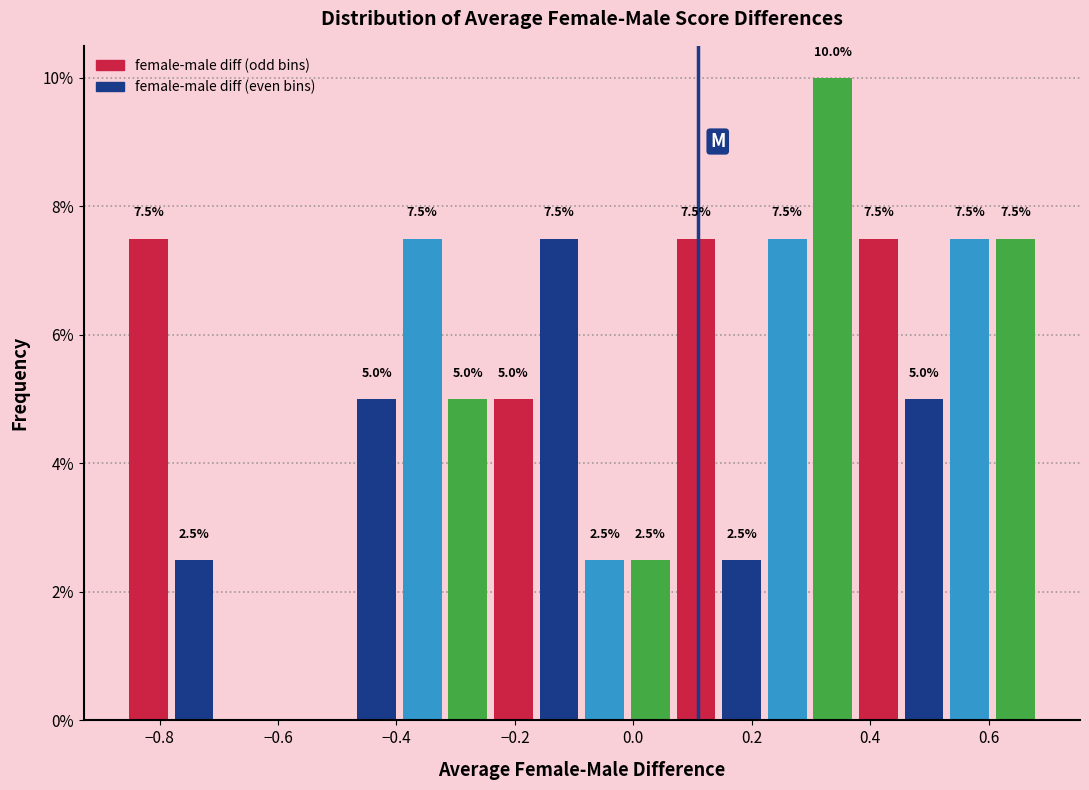

Around what value on the x-axis is the tallest bar? Give the approximate position of its centre, as read against the axis.

0.34